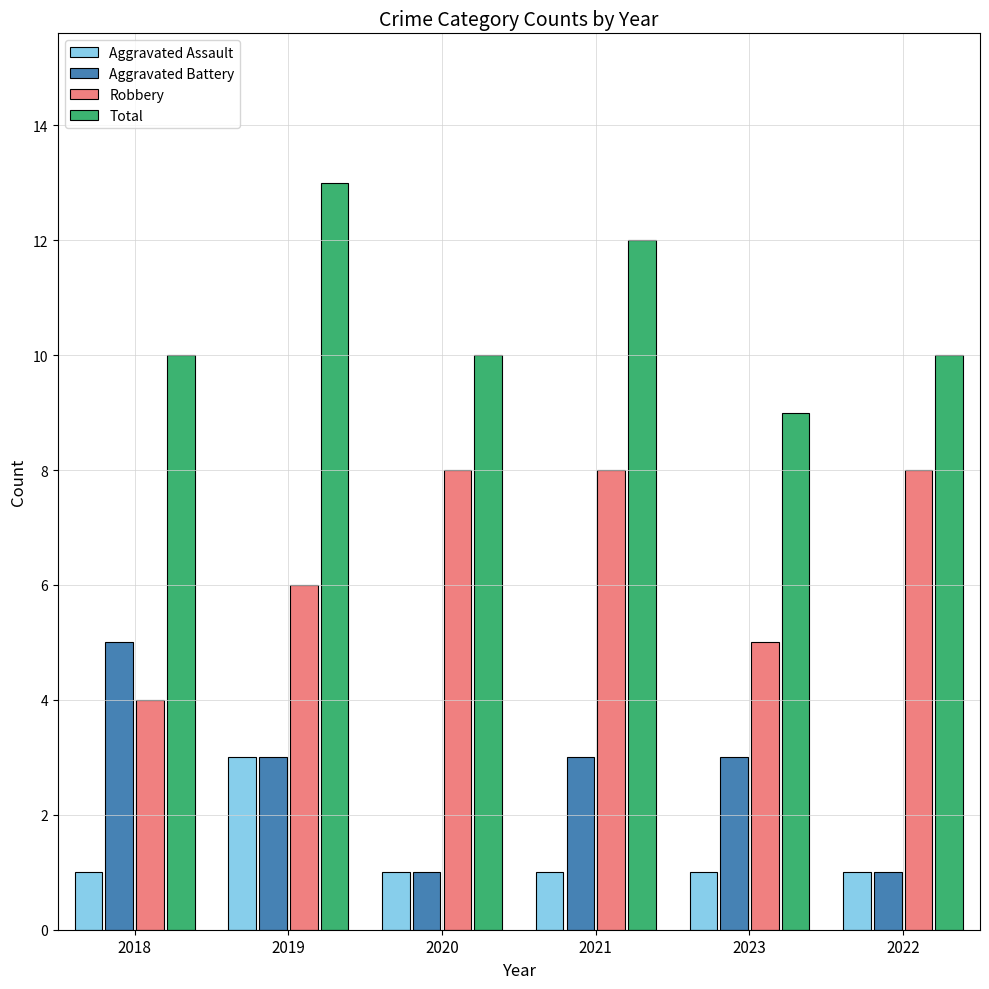

Which series has the largest total across all categories?

Total